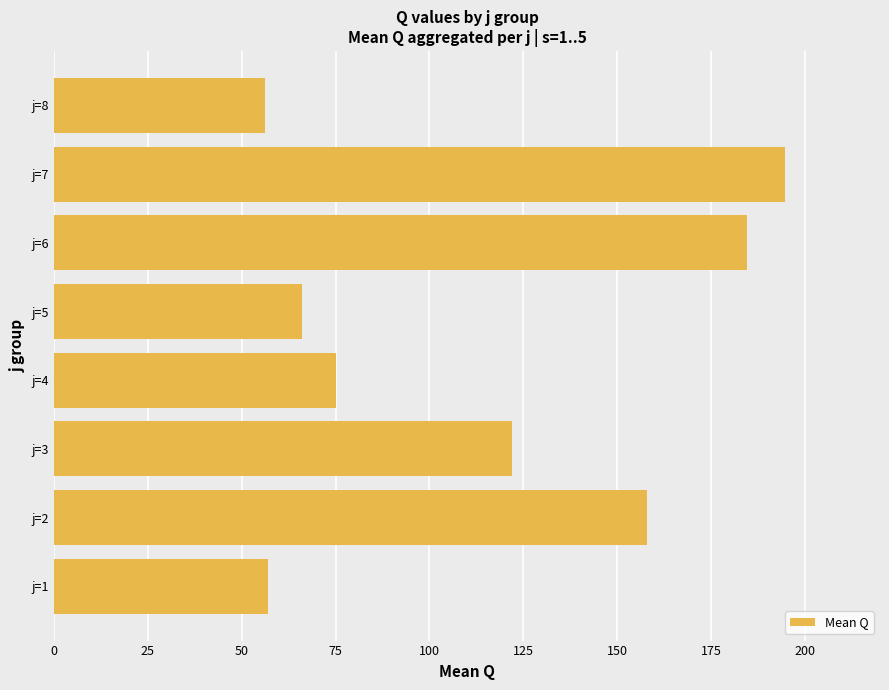

What is the sum of all values?

913.9